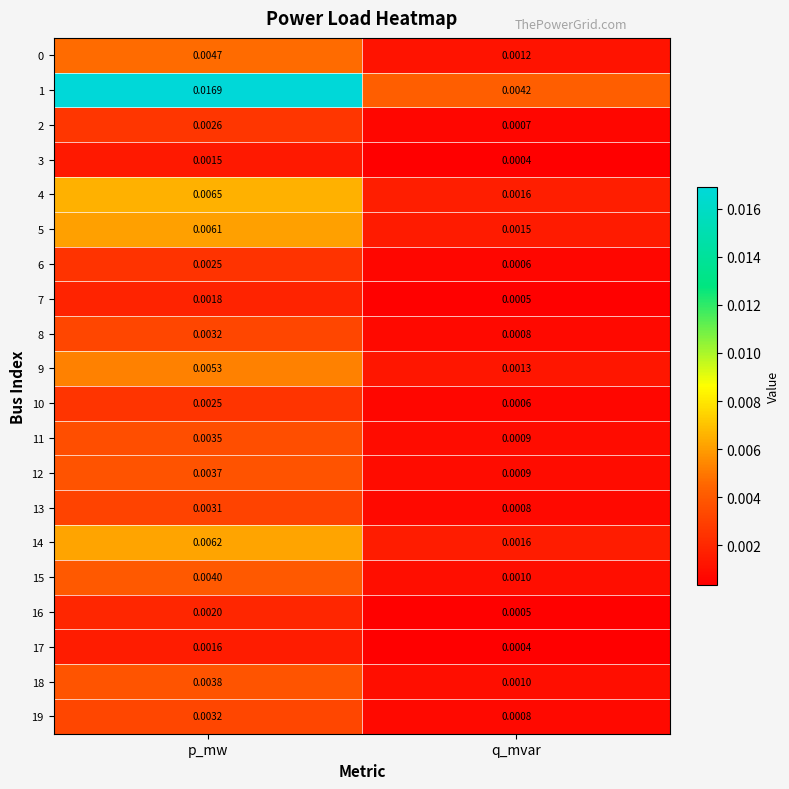

Is the value of 5 at q_mvar greater than the value of 16 at q_mvar?

Yes